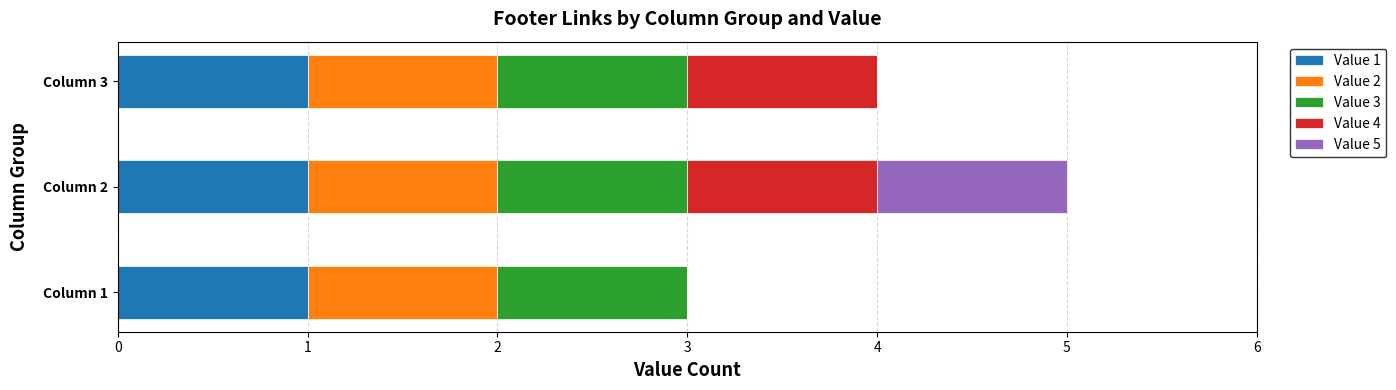

At which category is the sum across all series the highest?

Column 2